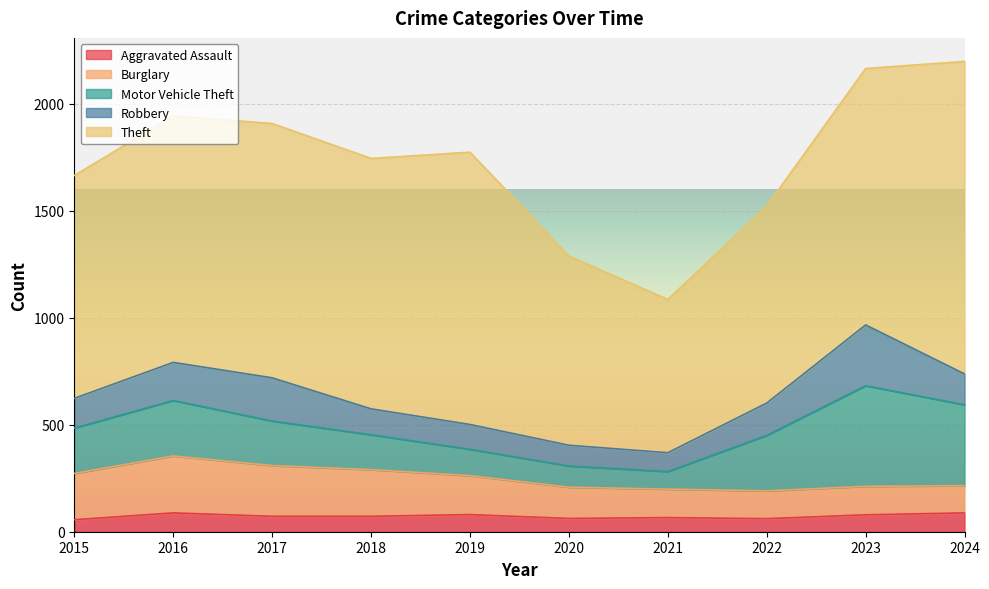

True or false: Theft and Burglary cross at least once.

False